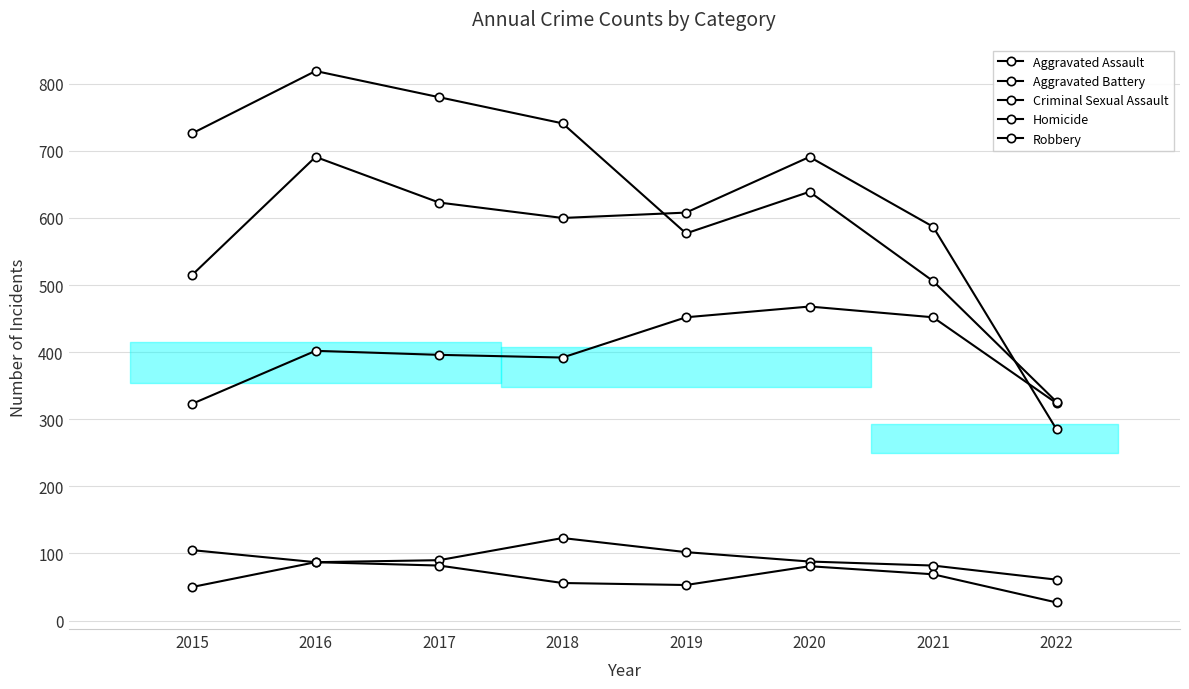

What is the value of the Aggravated Assault point at the 5th from the left?

452